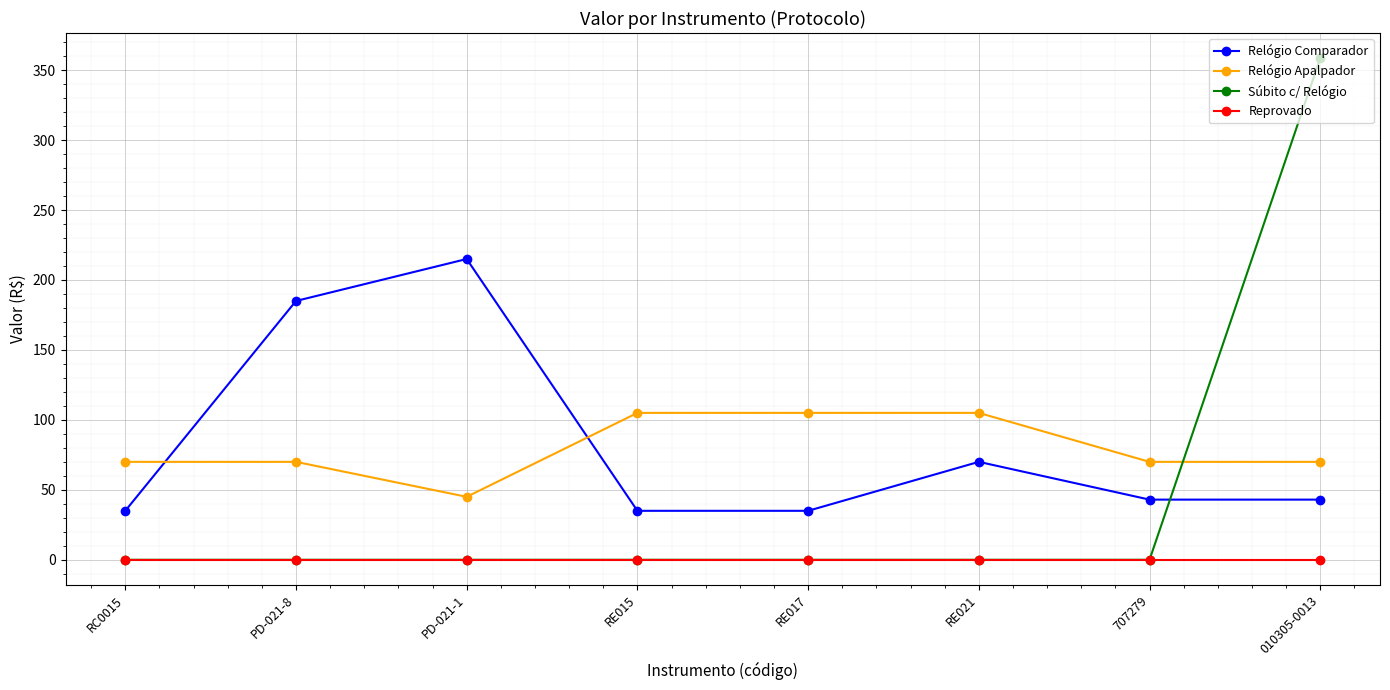

What are all the series names shown in the legend?

Relógio Comparador, Relógio Apalpador, Súbito c/ Relógio, Reprovado